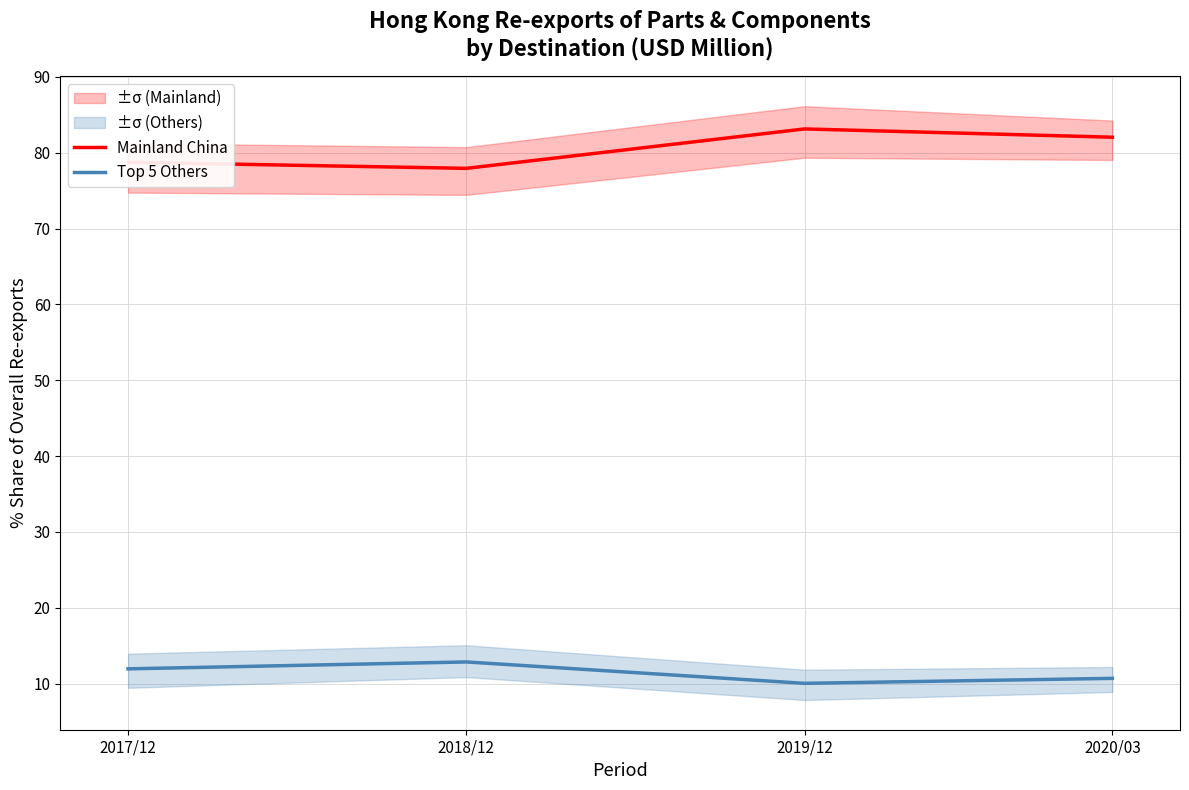

What is the difference between the maximum and minimum values in the Mainland China series?

5.2